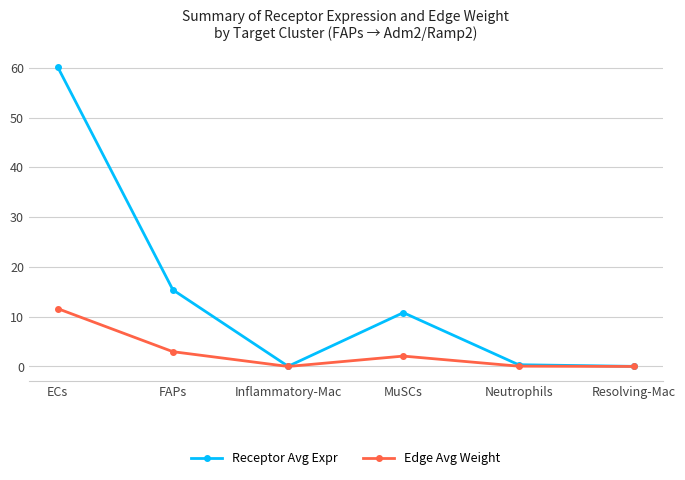

What is the spread (max minus min) of values at FAPs?

12.4